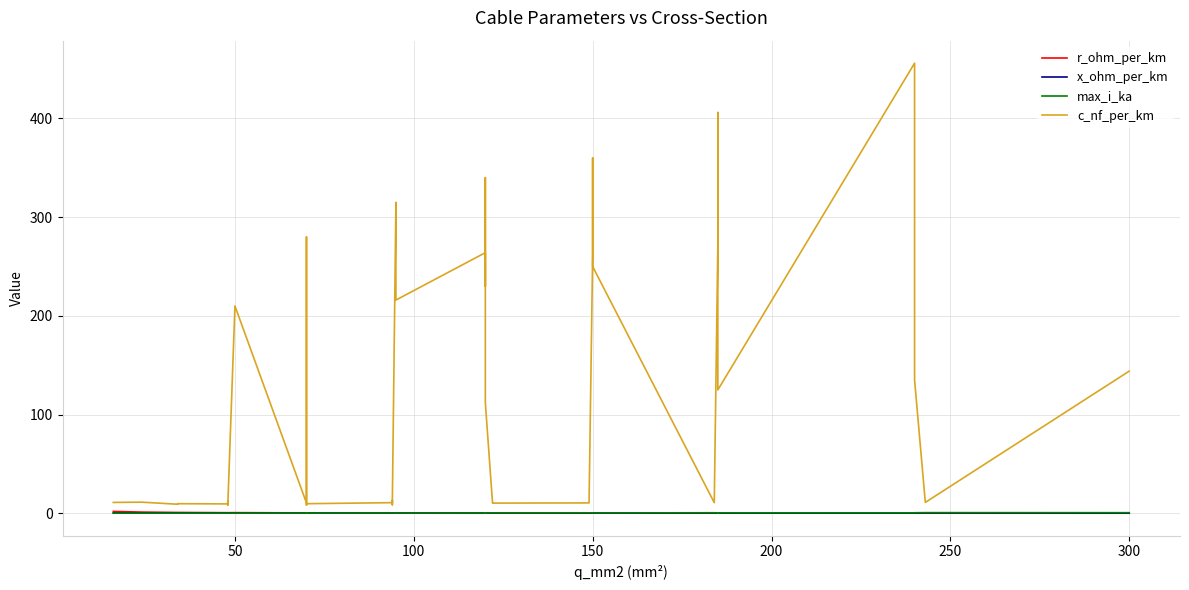

What is the sum of all c_nf_per_km values?

5087.9